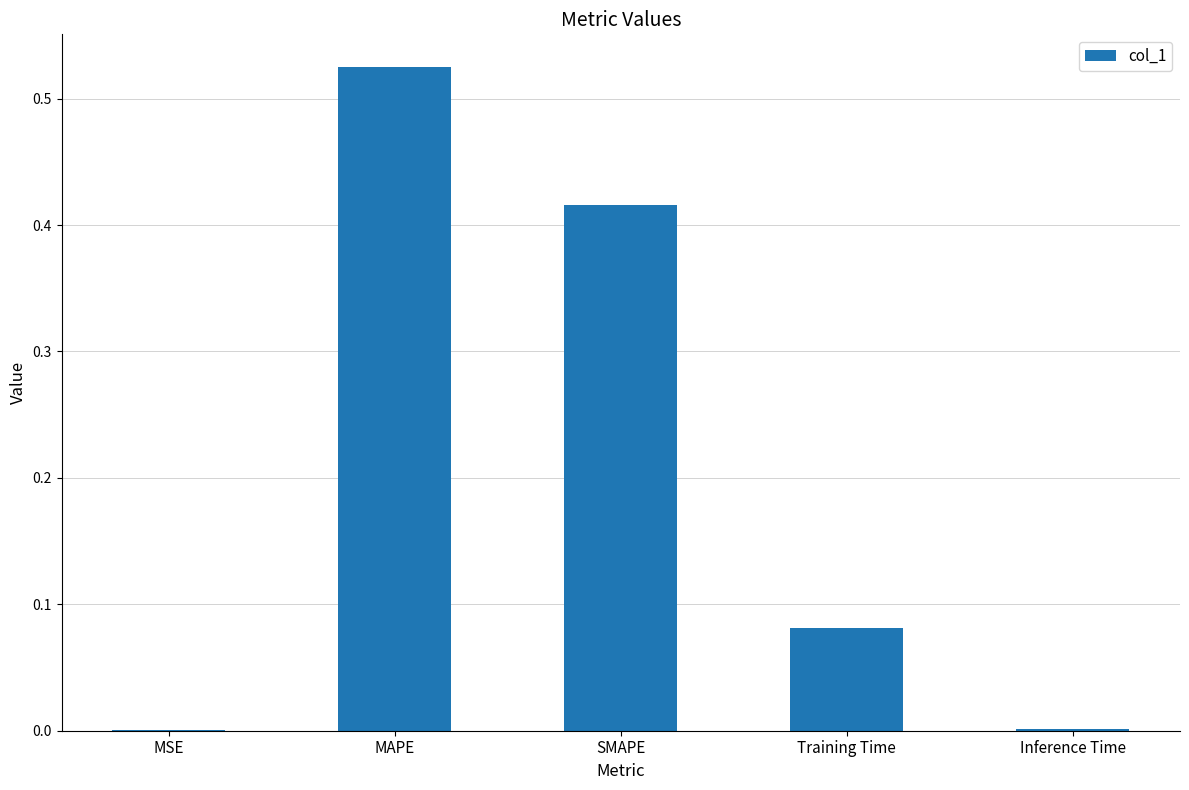

The chart shows a value of 0.8 at MAPE. True or false?

False